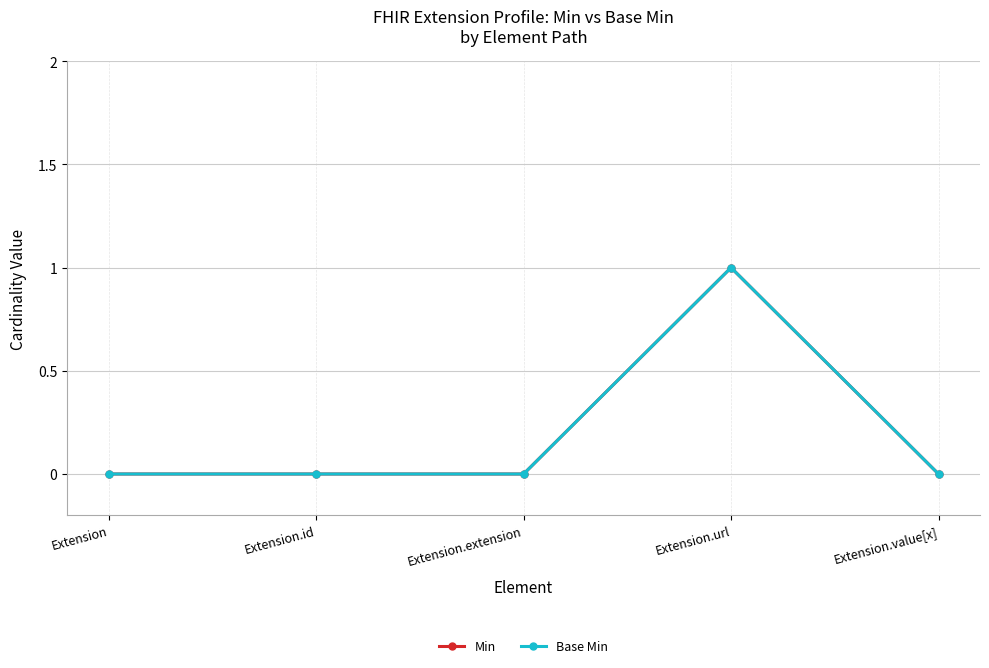

Does the chart have visible grid lines?

Yes